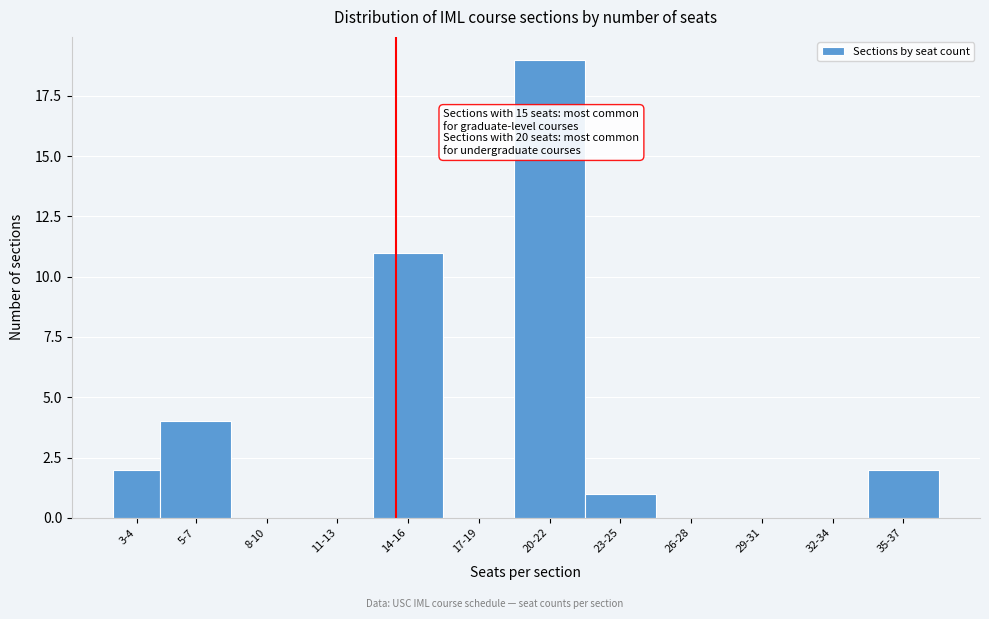

Reading right to left, what are all the values shown in this chart?

35-37=2	32-34=0	29-31=0	26-28=0	23-25=1	20-22=19	17-19=0	14-16=11	11-13=0	8-10=0	5-7=4	3-4=2